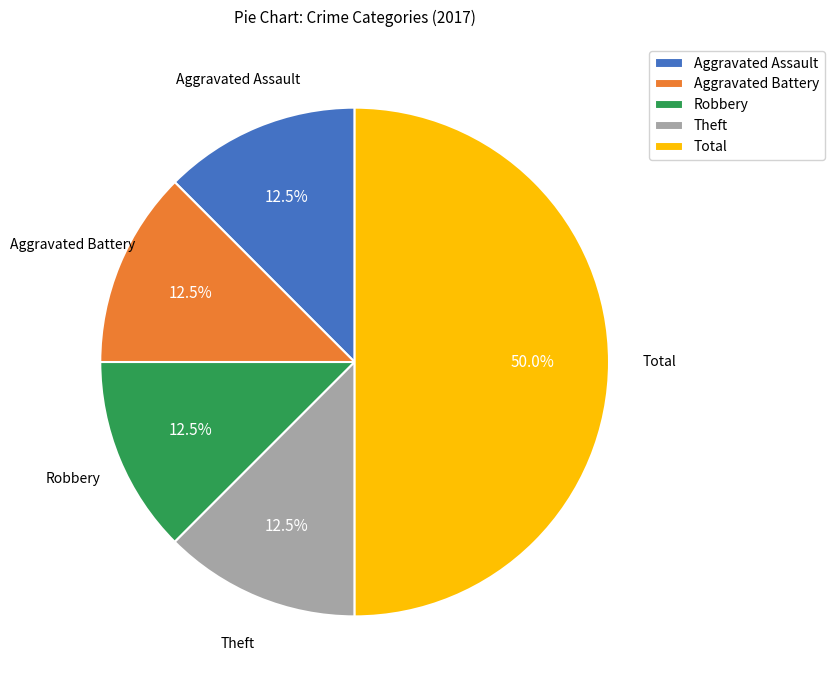

What portion of the pie excludes Aggravated Battery?

87.5%